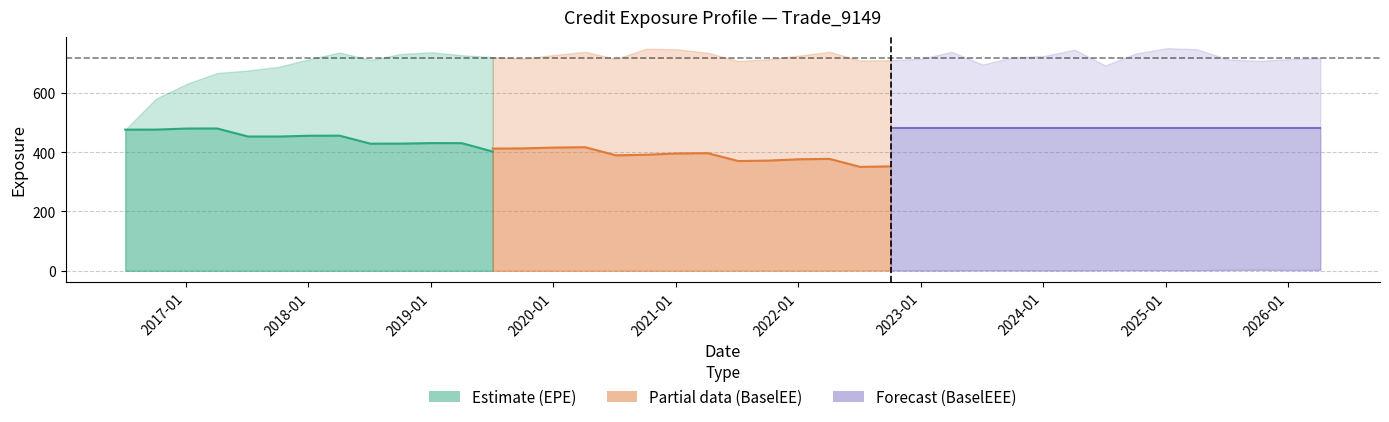

Does the chart have visible grid lines?

Yes